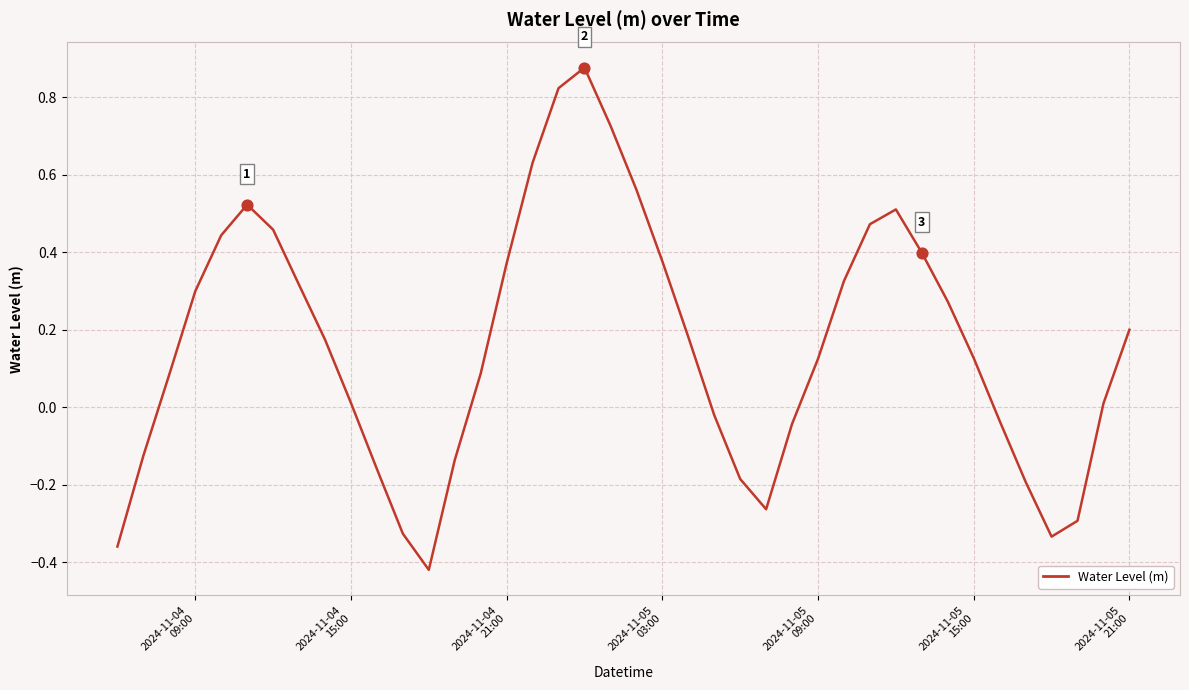

What is the difference between the maximum and minimum values?

1.3